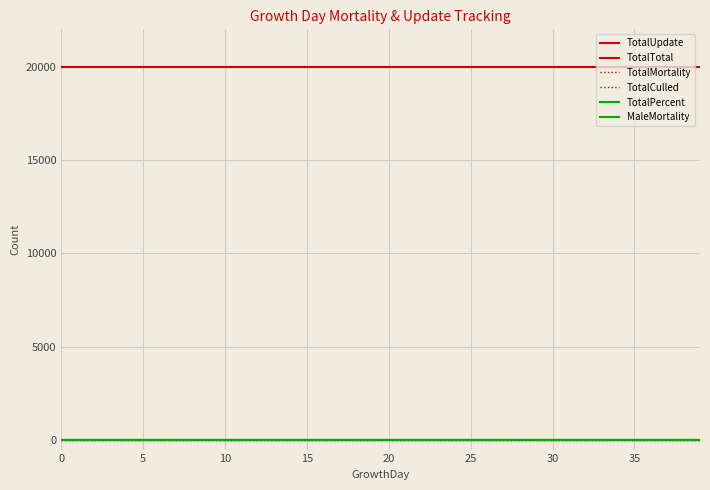

True or false: TotalUpdate and TotalCulled intersect in this chart.

False